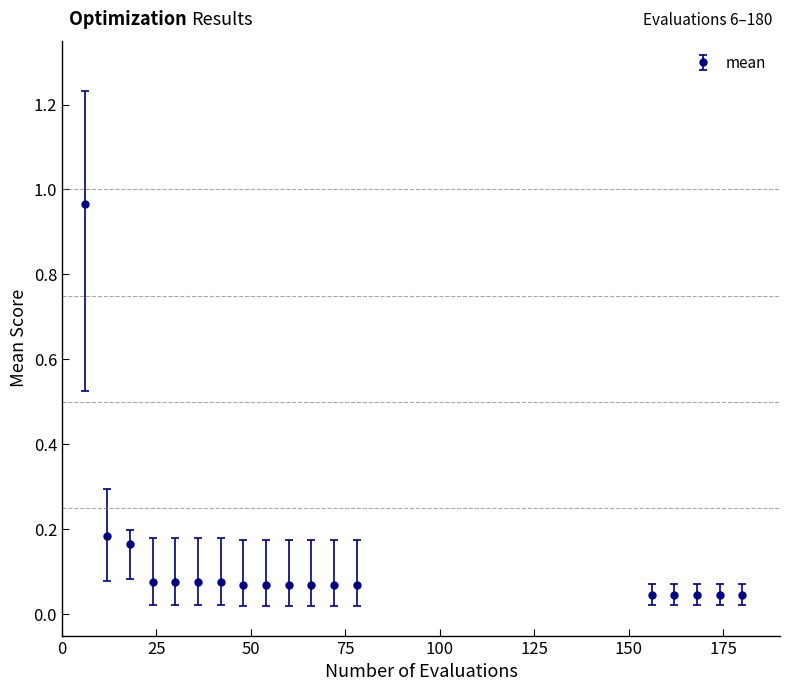

What is the sum of all values?

2.3